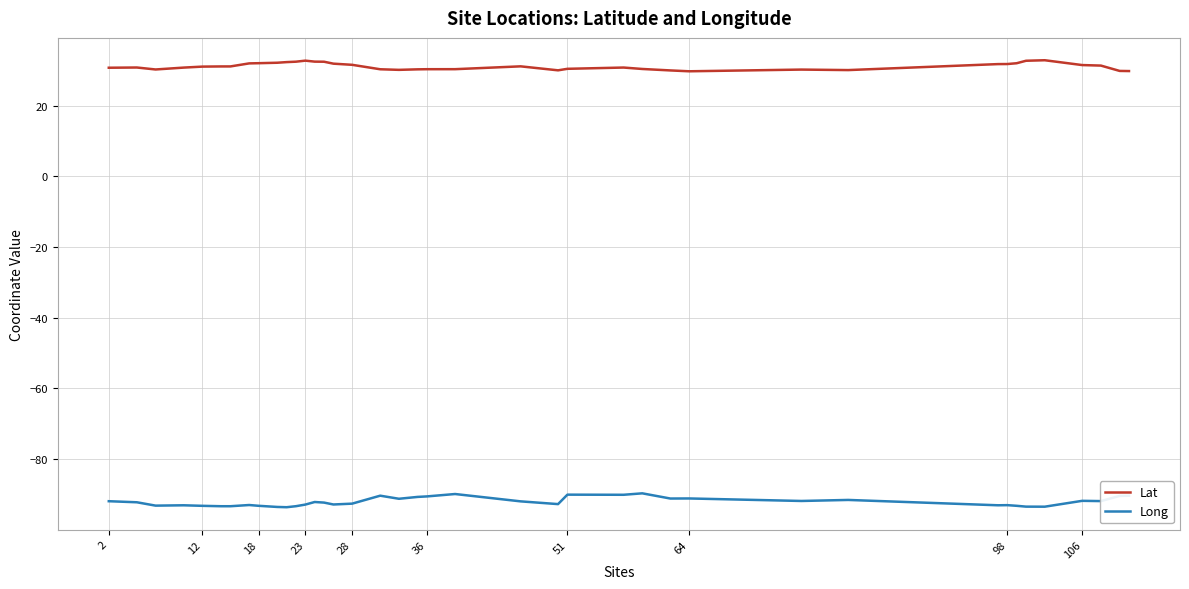

True or false: Lat and Long intersect in this chart.

False